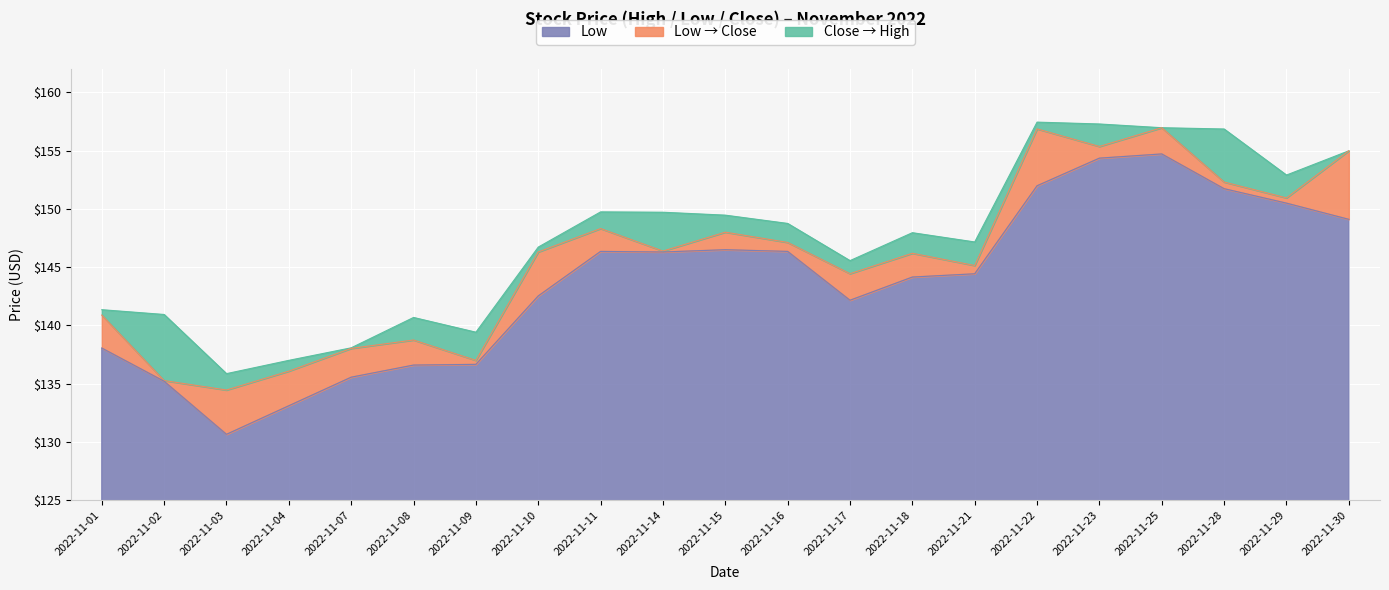

At which label is Low closest to 142?

2022-11-17